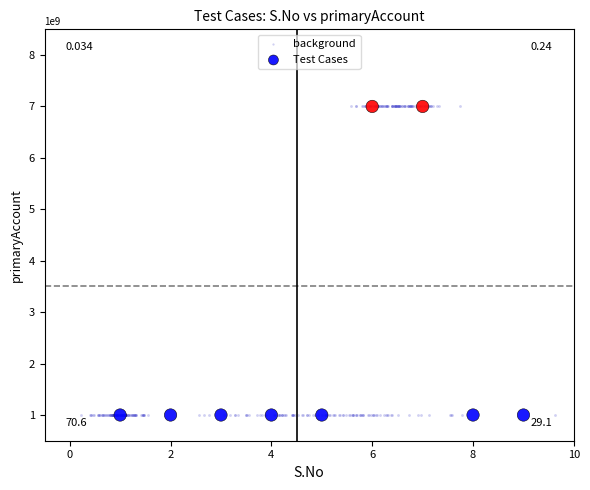

Which series has the widest spread of Y values?

background